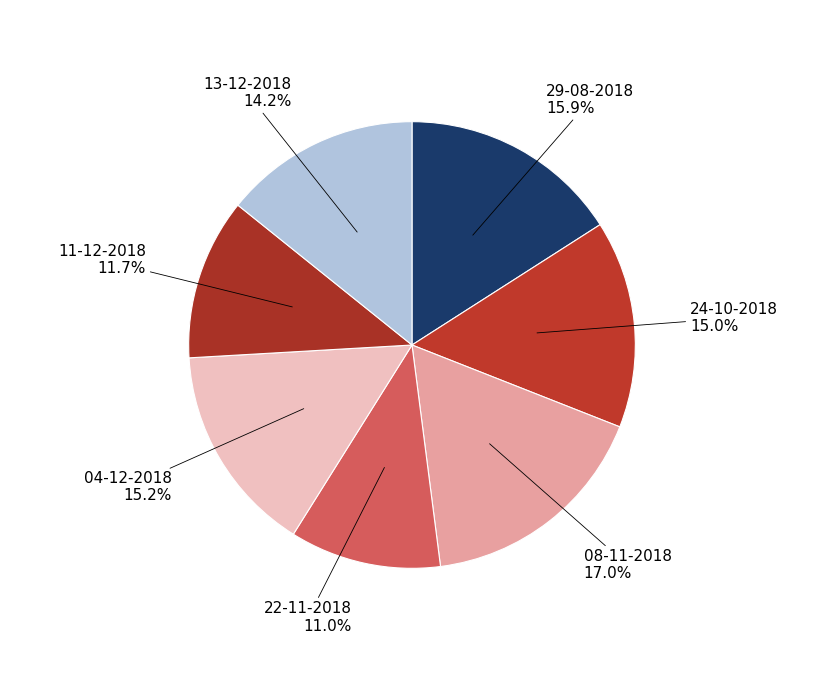

Which has a higher value, 08-11-2018 or 29-08-2018?

08-11-2018